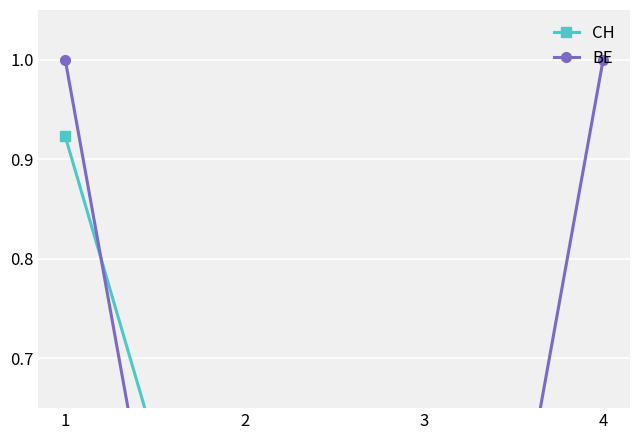

Where is CH nearest to the value 0?

2